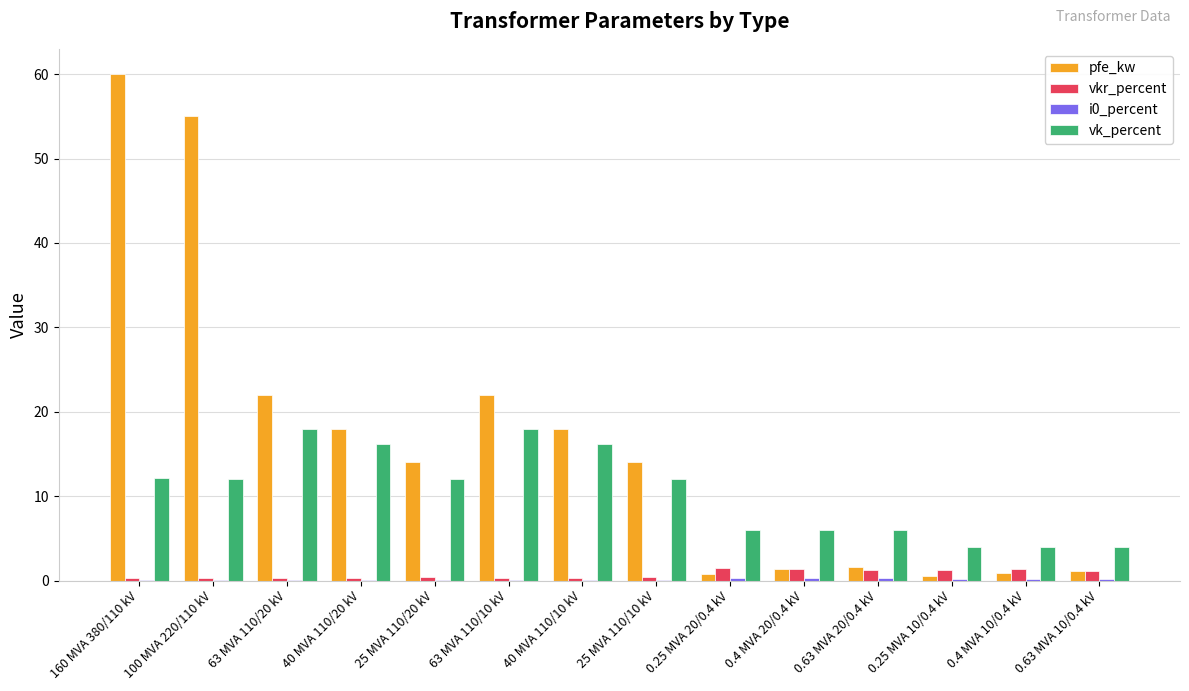

How many series are shown in this chart?

4